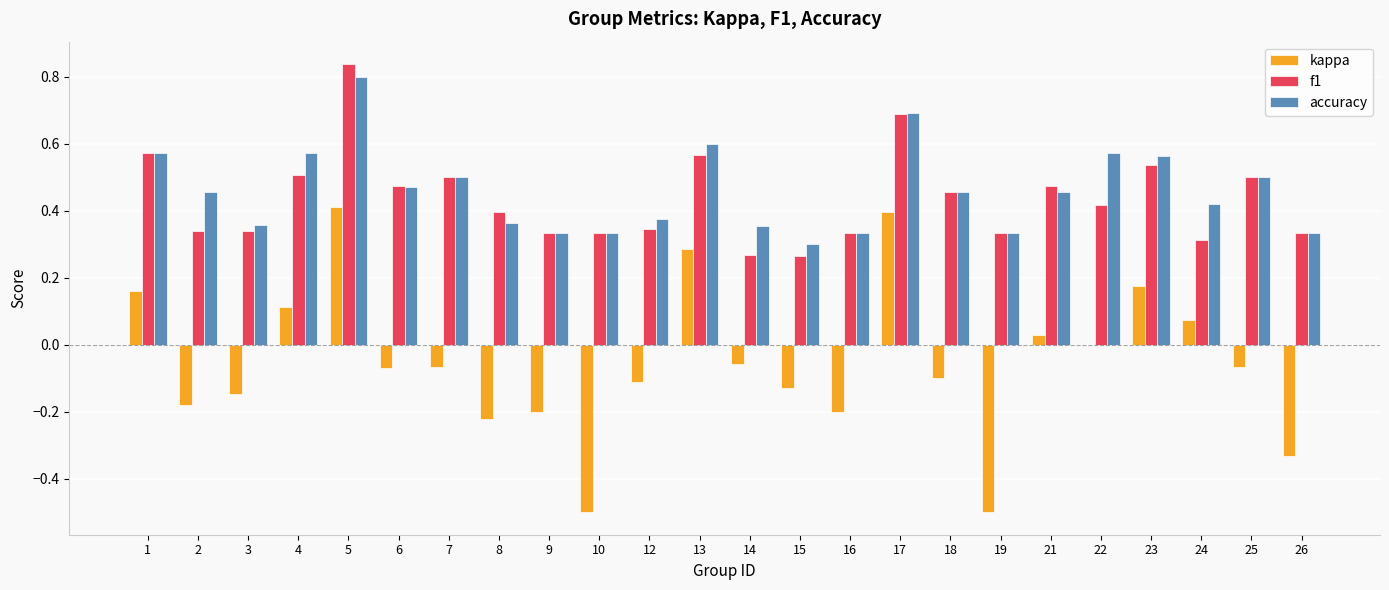

At which category is the sum across all series the highest?

5